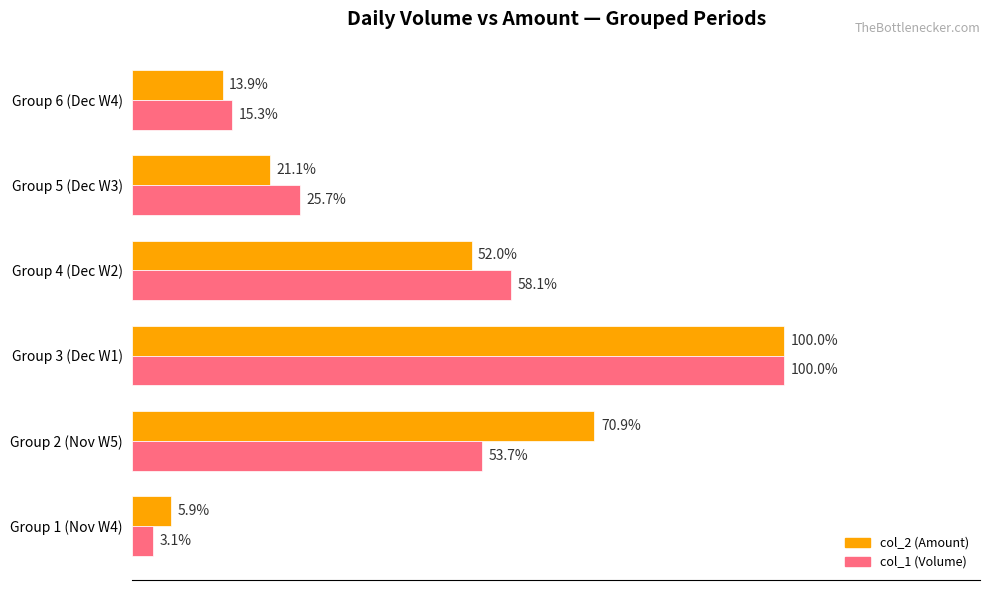

Which series has the largest range (max minus min)?

col_1 (Volume)